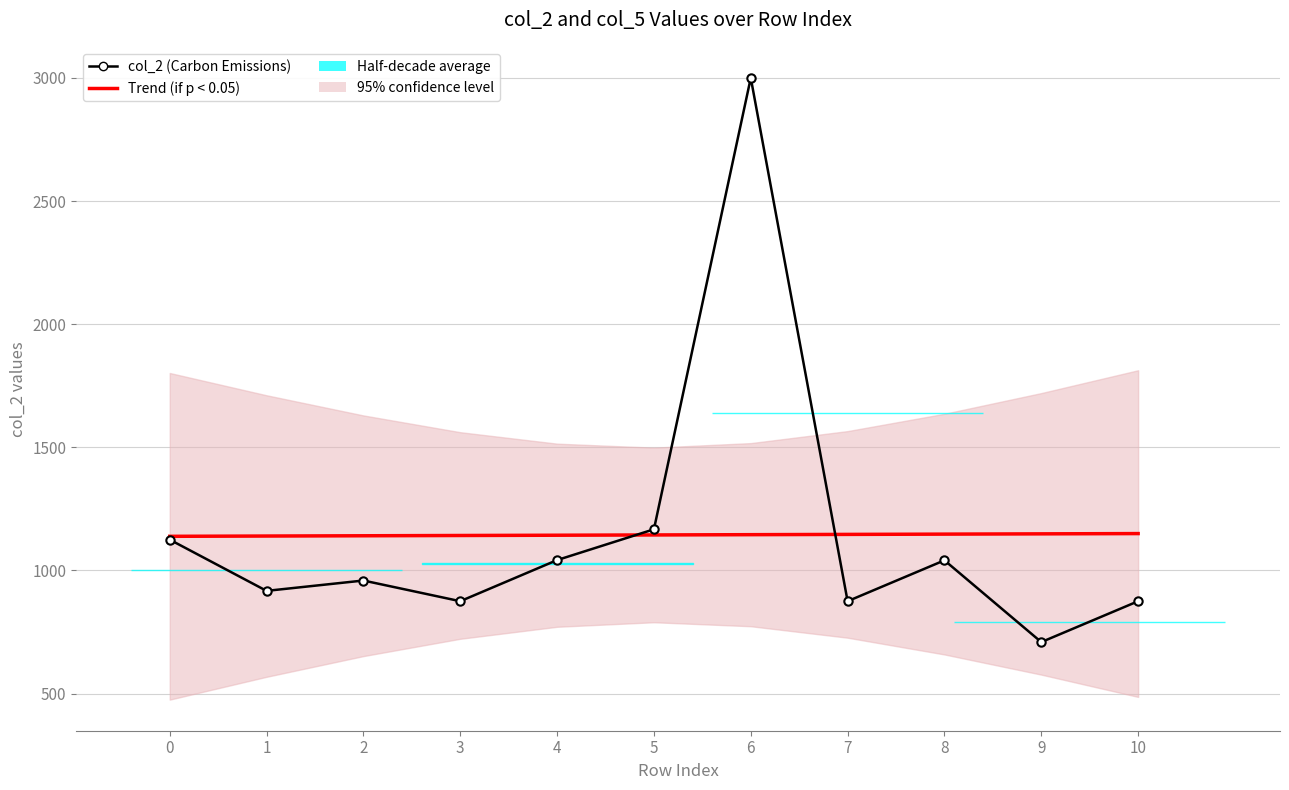

List the series in order of their overall mean, highest first.

Trend (if p < 0.05), col_2 (Carbon Emissions)